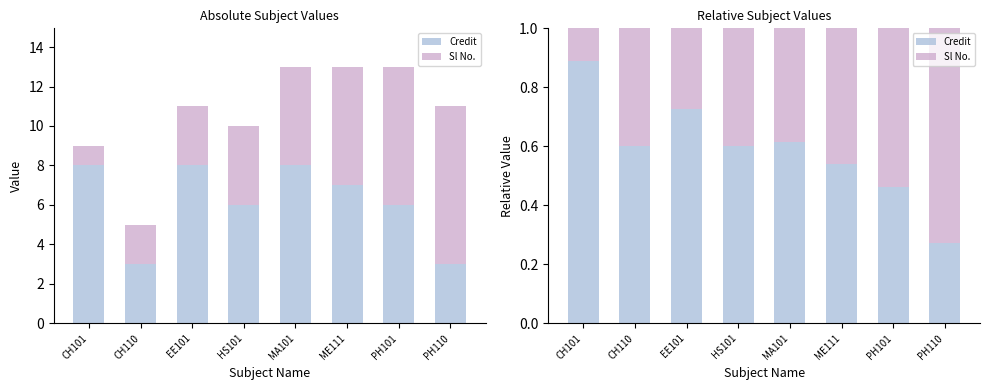

List the series in order of their peak value, highest first.

Credit, Sl No.